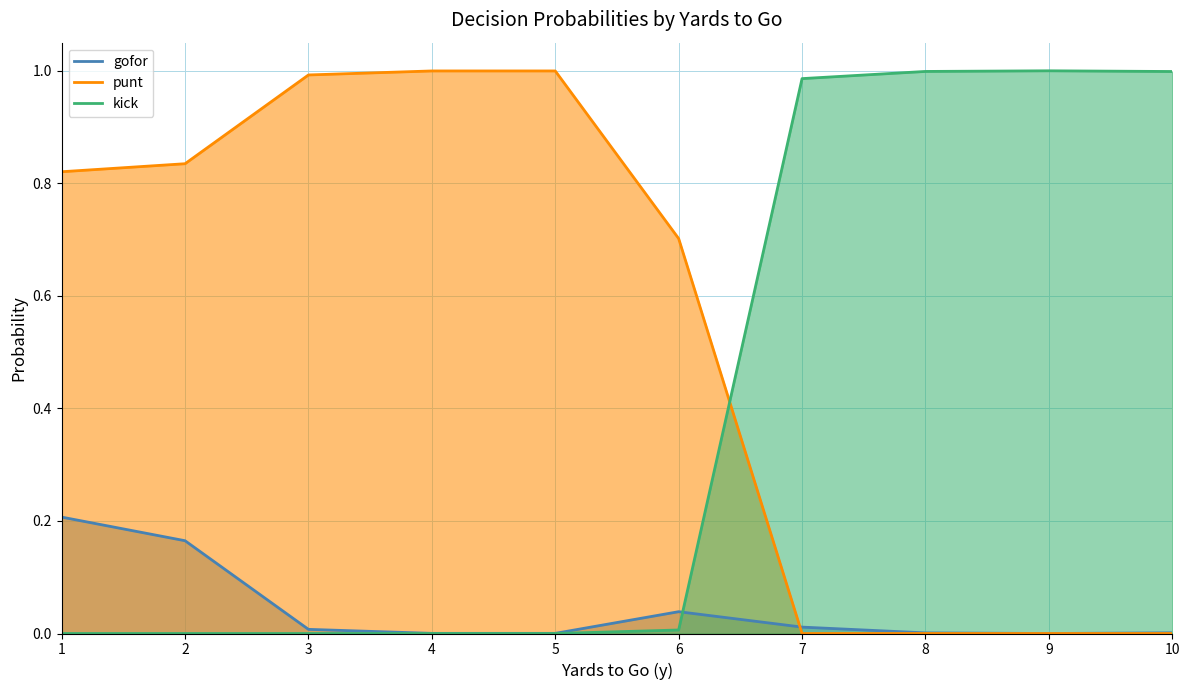

What is the sum of the kick values at 7 and 2?

1.0